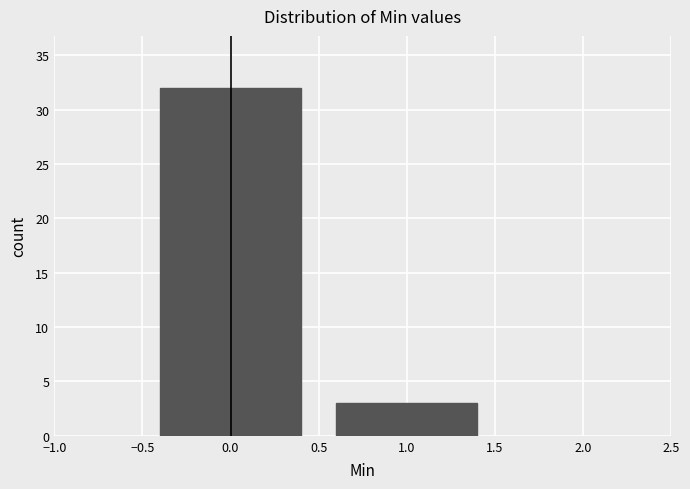

Reading left to right, list every bar in this chart as the range it spans on the x-axis followed by its height. The values are not printed on the chart, so give them approximately, as read against the axis.

-0.5 to 0.5: 32
0.5 to 1.5: 3